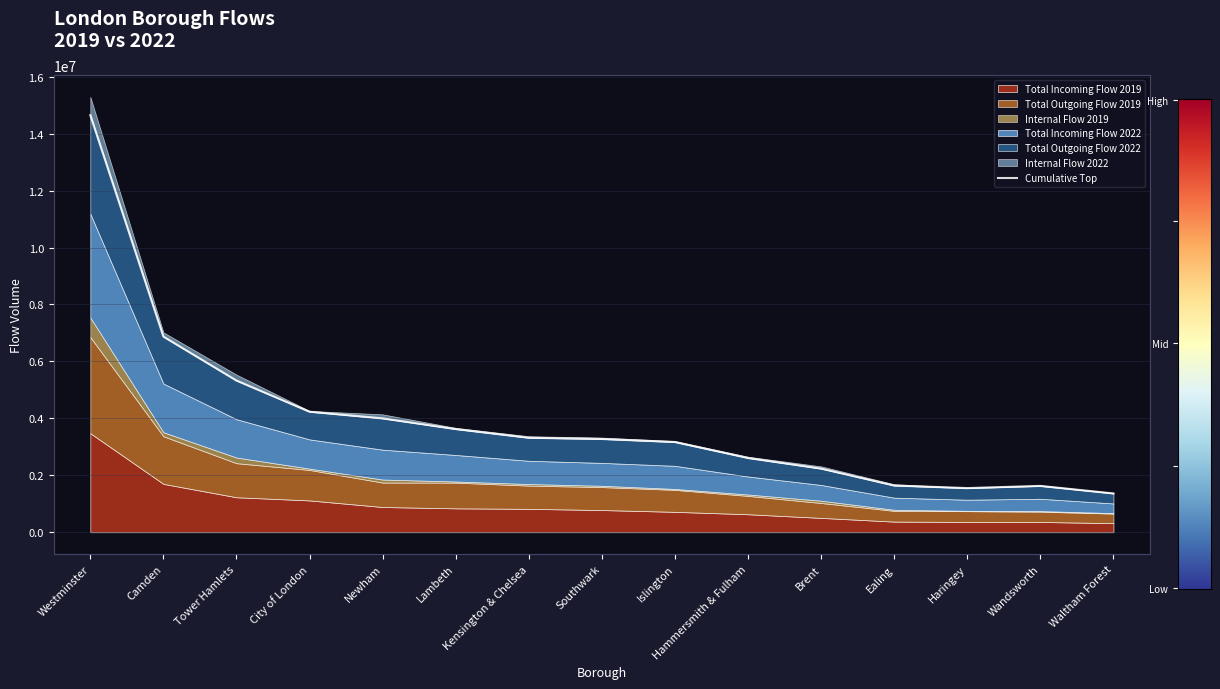

What is the label of the 8th point from the right?

Southwark